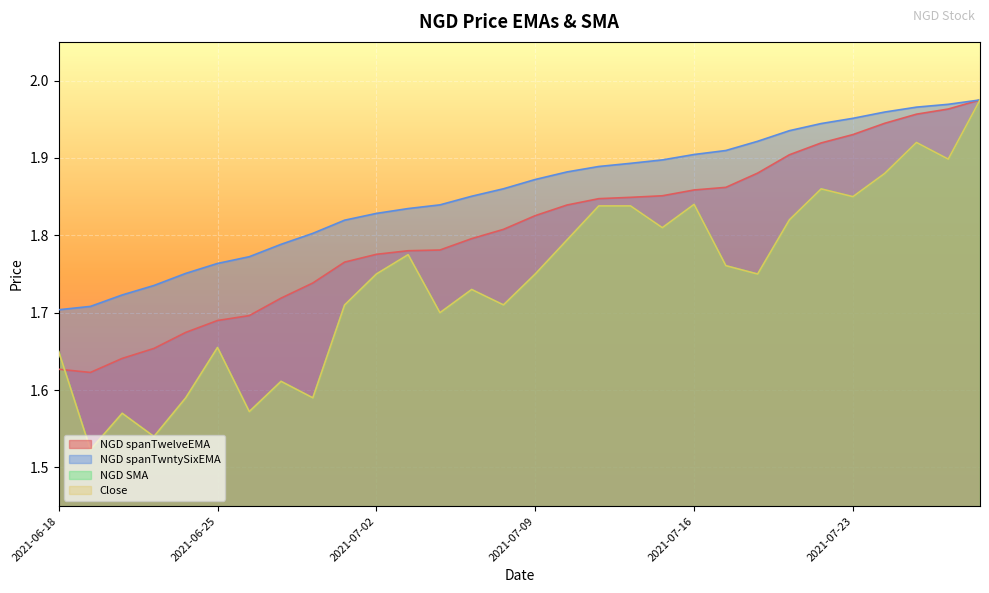

Is it true that NGD SMA equals 0.5 at 2021-07-15?

False